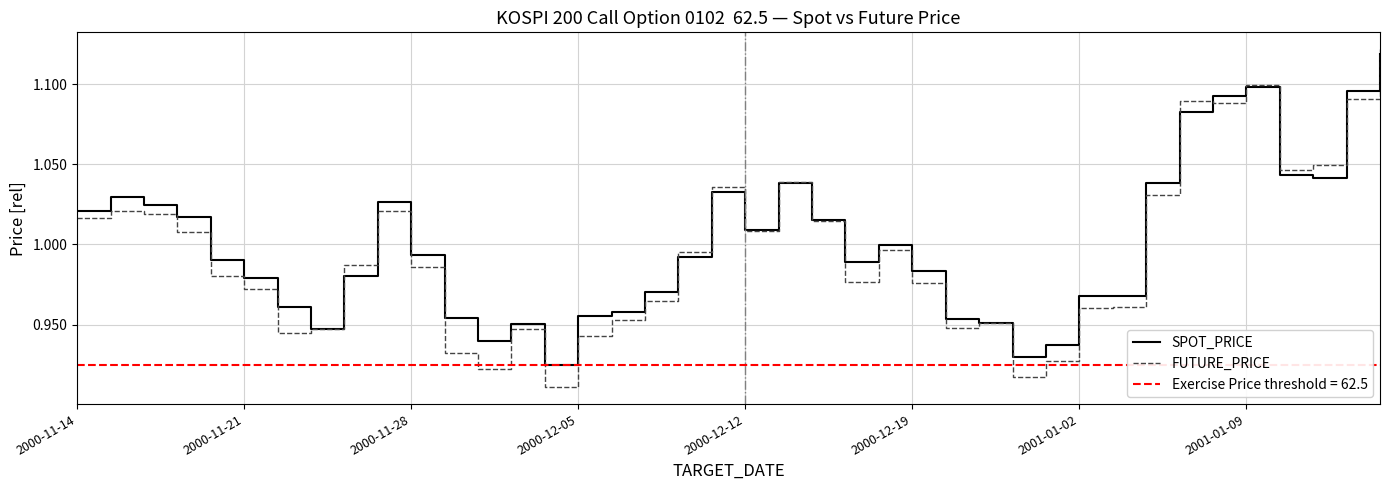

Rank the categories by FUTURE_PRICE value from lowest to highest.

14, 28, 12, 29, 11, 15, 2001-01-02, 2001-01-09, 13, 26, 27, 16, 30, 31, 17, 2000-12-19, 25, 23, 2000-12-12, 10, 8, 18, 24, 2000-12-05, 20, 22, 2000-11-14, 2000-11-28, 2000-11-21, 9, 32, 19, 21, 36, 37, 34, 33, 38, 35, 39